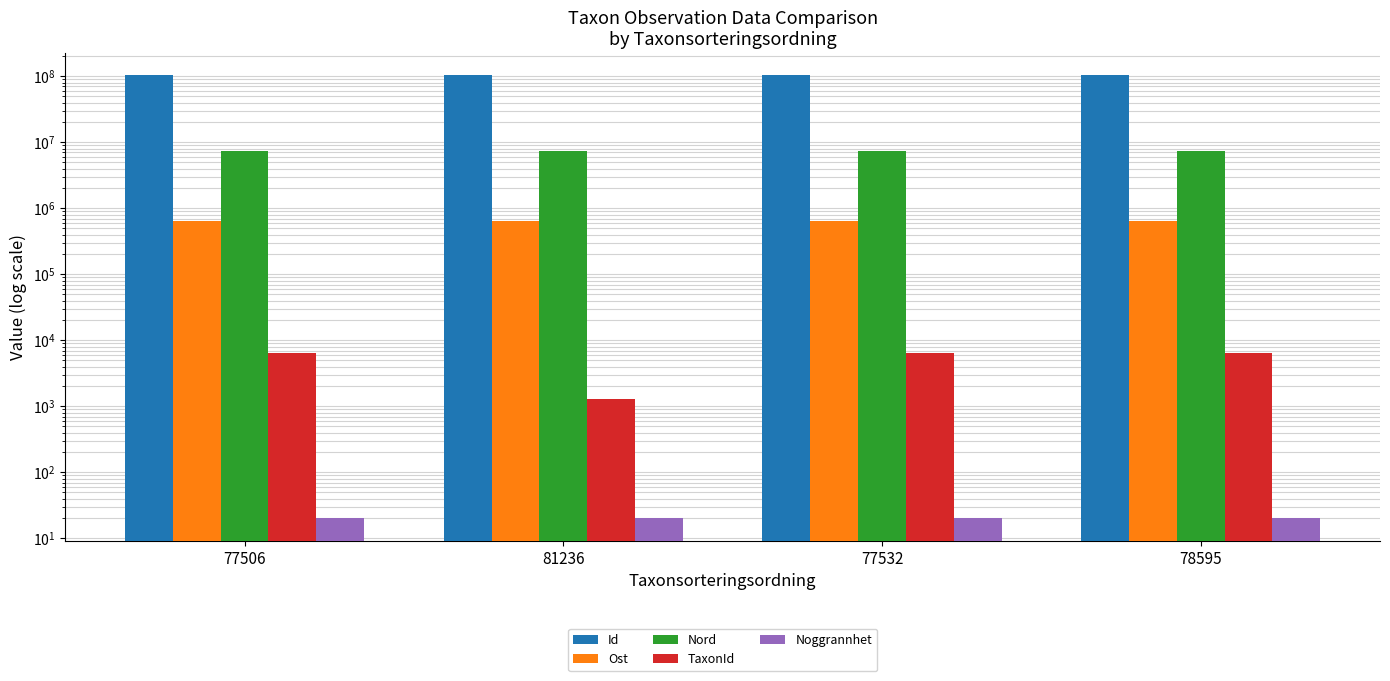

What is the greatest value displayed?

104638713.0